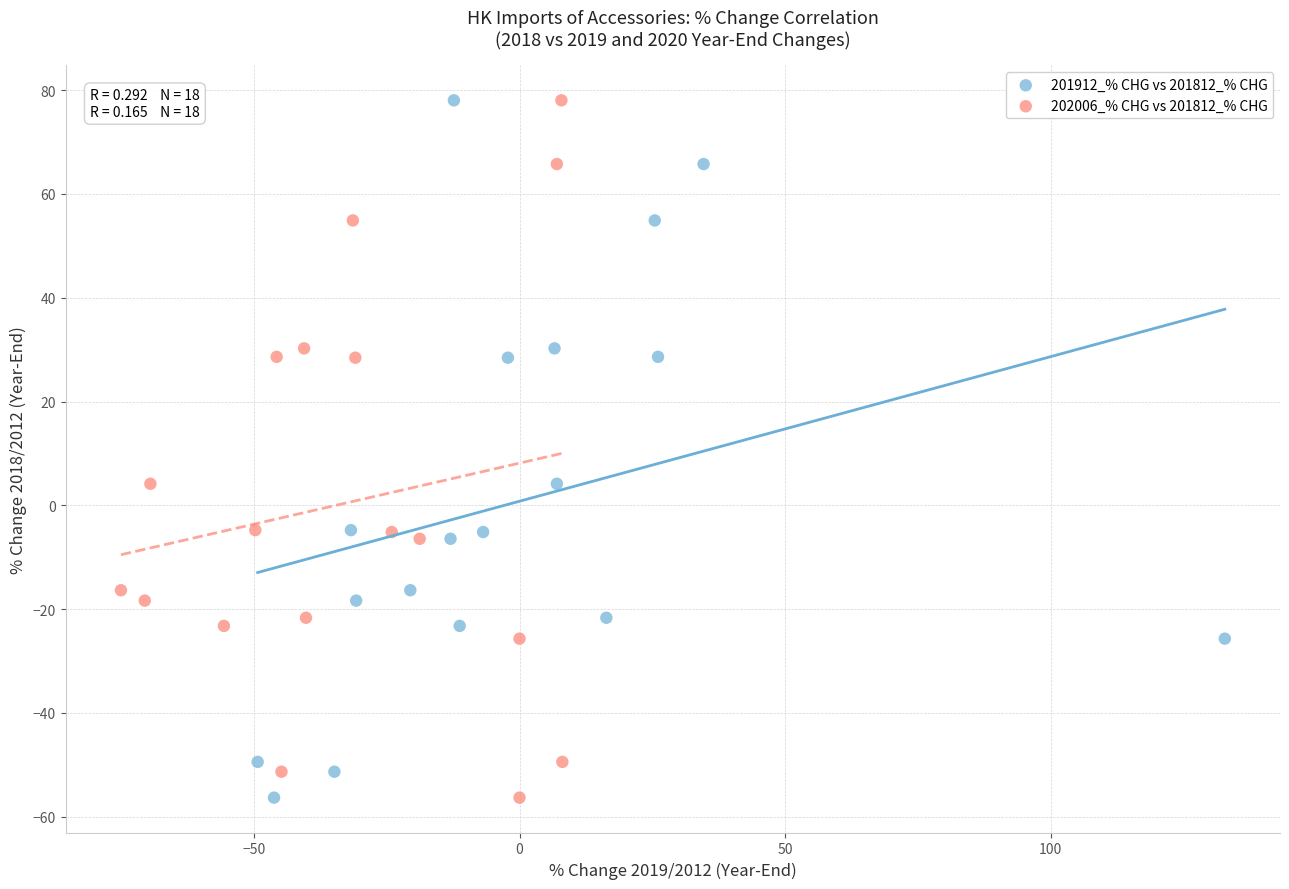

What are all the series names shown in the legend?

201912_% CHG vs 201812_% CHG, 202006_% CHG vs 201812_% CHG